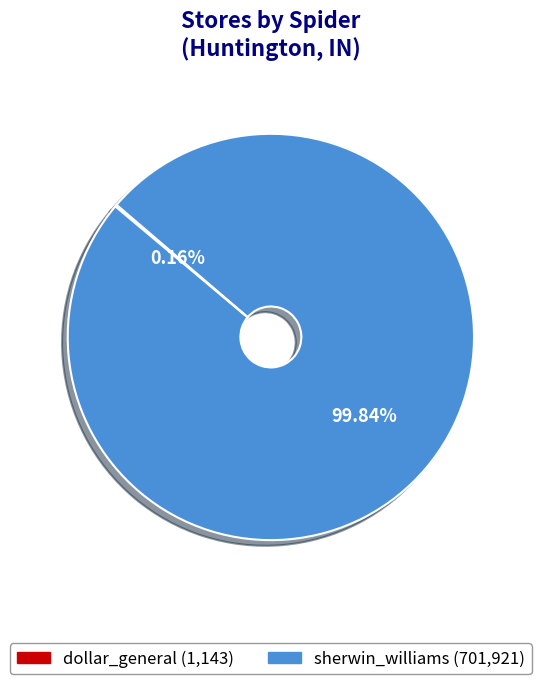

Which category has the biggest portion of the pie?

sherwin_williams